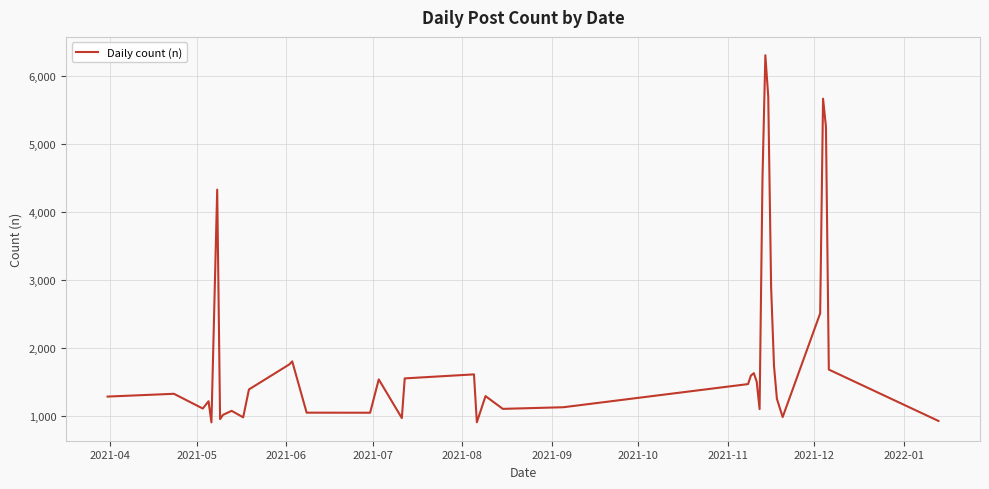

What is the maximum value shown in the chart?

6310